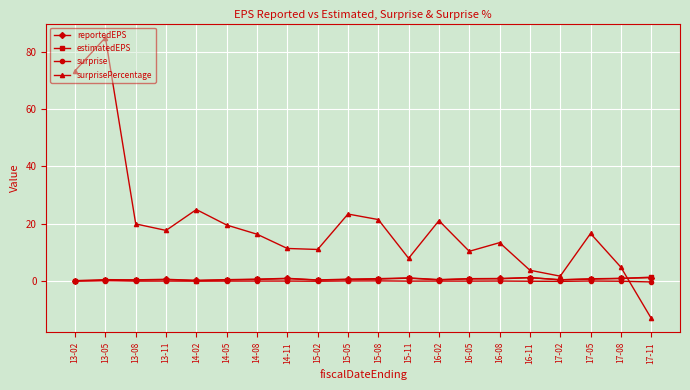

True or false: surprise and surprisePercentage intersect in this chart.

True